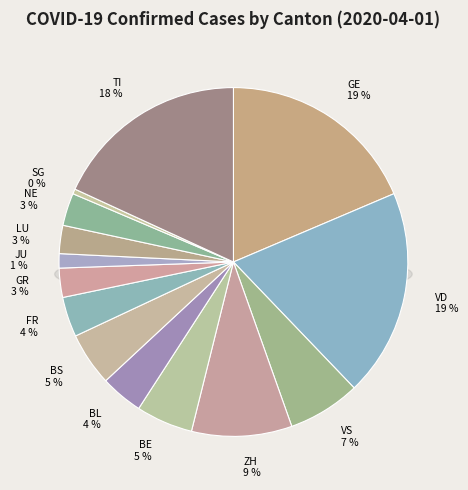

How many slices are in this pie chart?

14